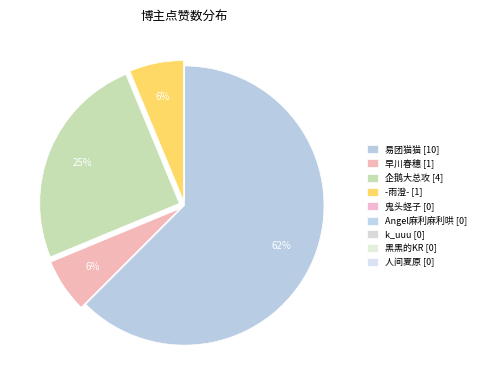

Which slice is the largest?

易团猫猫